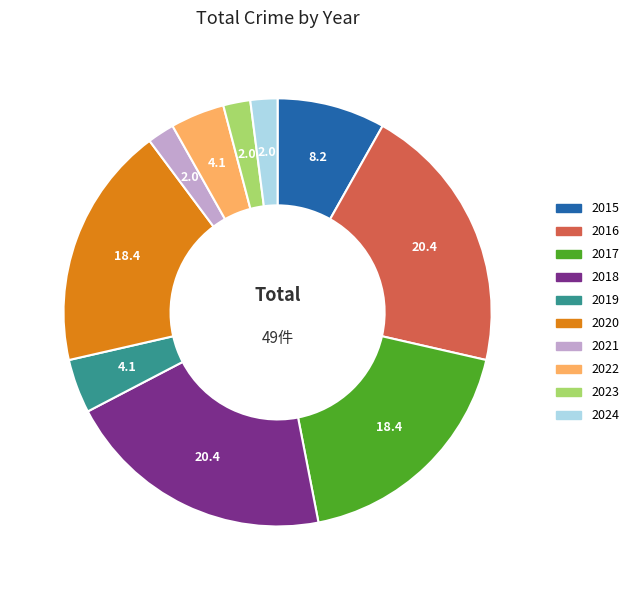

What is the ratio of the value at 2020 to the value at 2022?

4.5